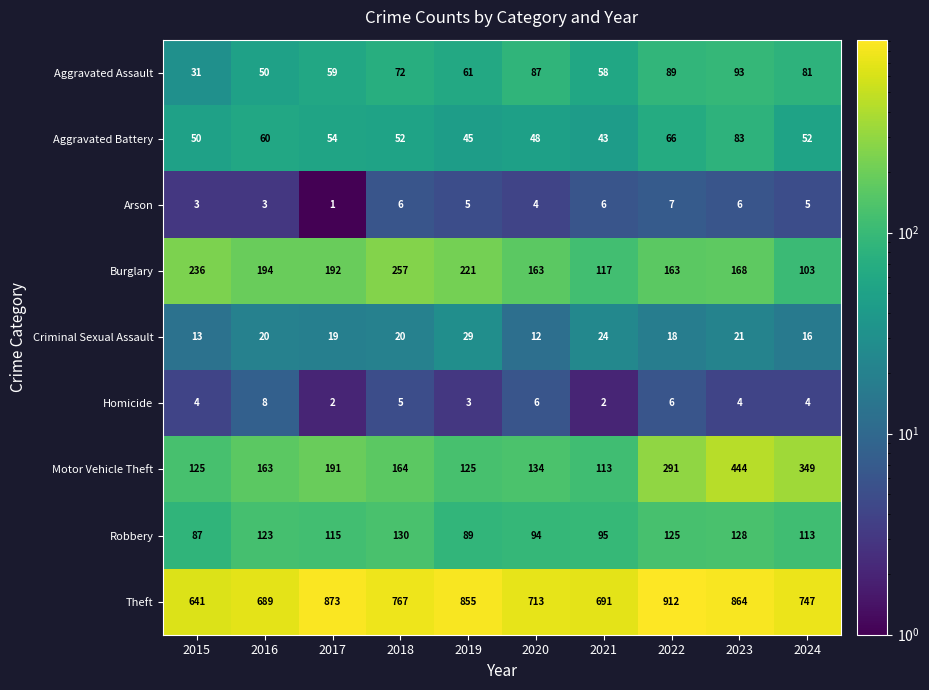

What is the approximate value of Criminal Sexual Assault at 2021?

24